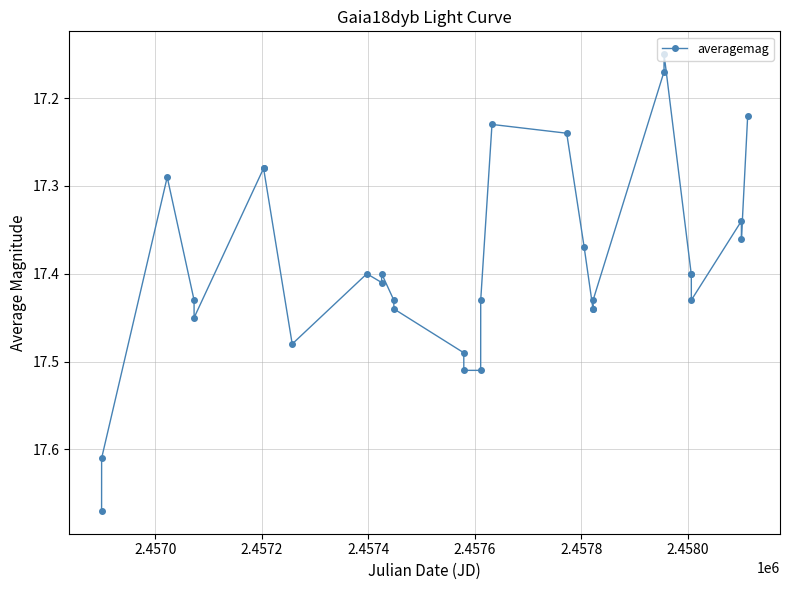

How many values are between 17 and 18?

31